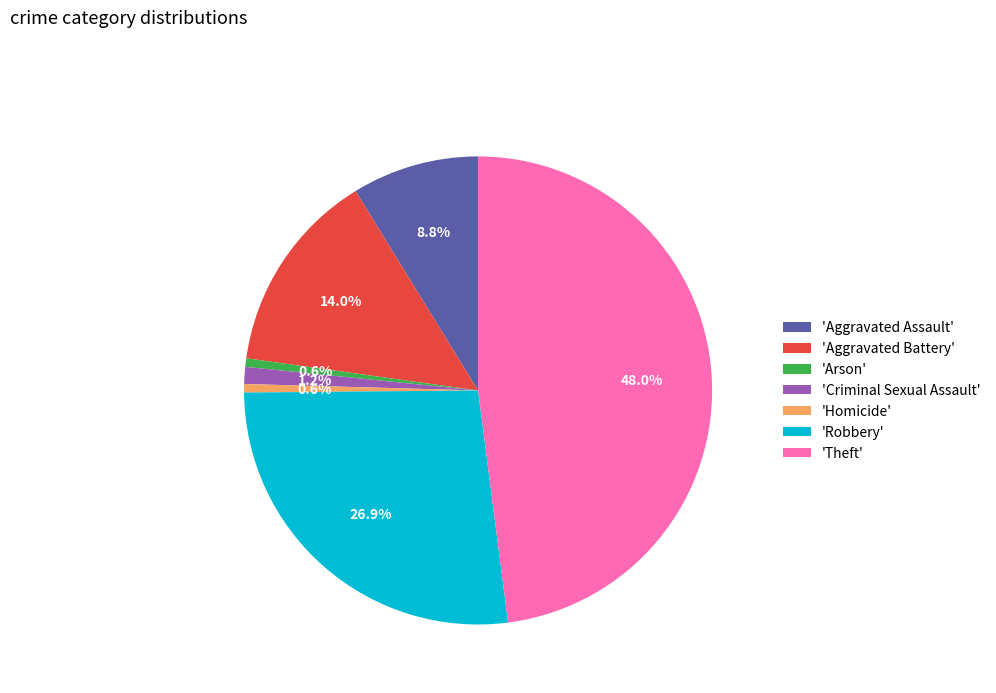

Combined, do 'Aggravated Battery' and 'Aggravated Assault' account for over 50%?

No